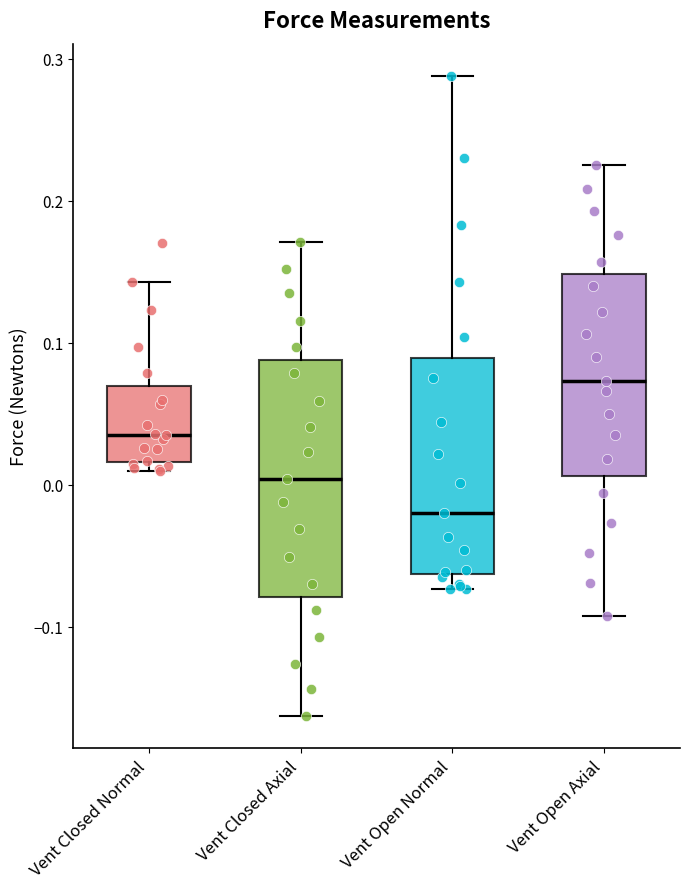

Which box has the lowest median line?

Vent Open Normal